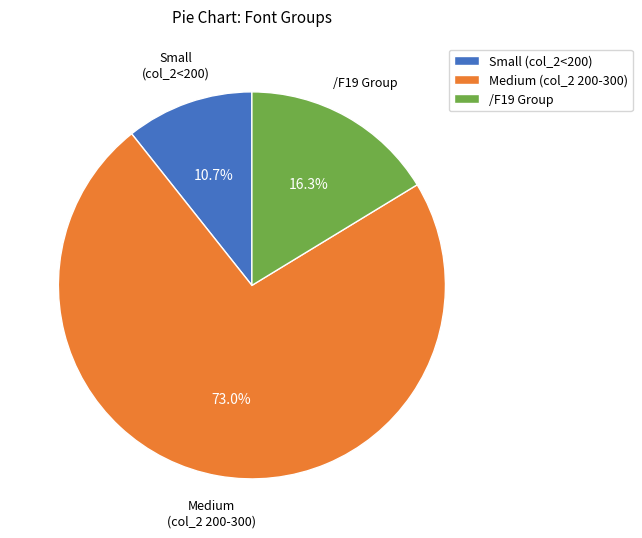

Is the sum of Medium (col_2 200-300) and Small (col_2<200) greater than half?

Yes